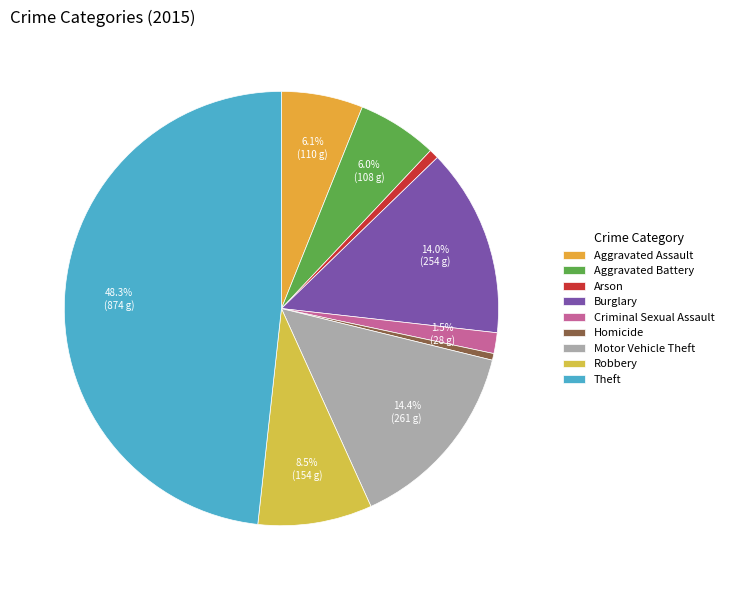

Is there a majority slice in this chart?

No